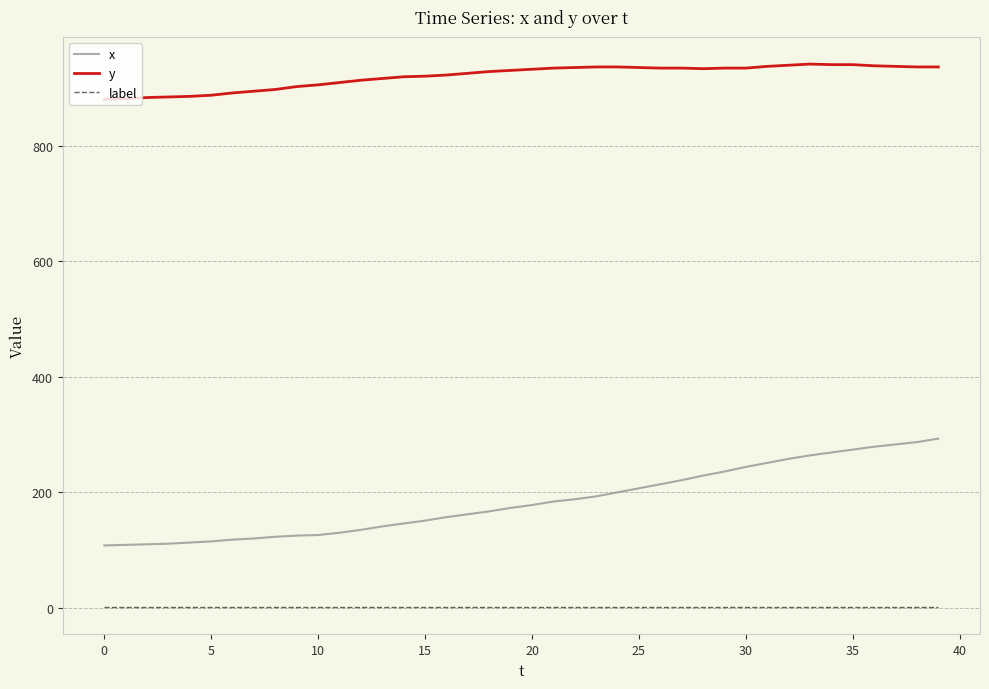

True or false: label and y intersect in this chart.

False